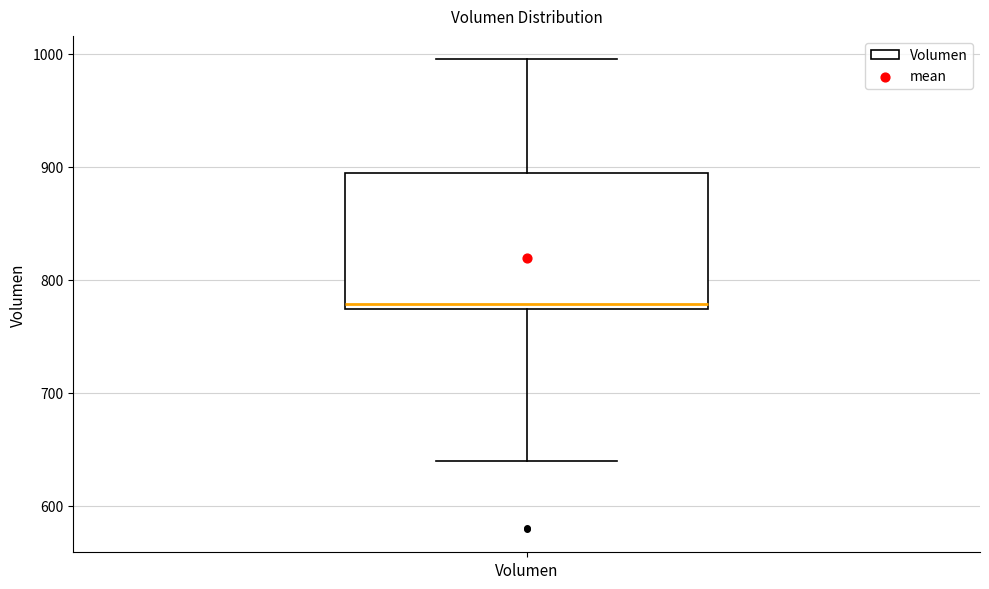

Transcribe this box plot: give where the median line is, the range the box spans, and where the two whiskers end, as read against the y-axis. The values are not printed on the chart, so give them approximately, as read against the axis.

median 780, box 770 to 890, whiskers 640 to 1000